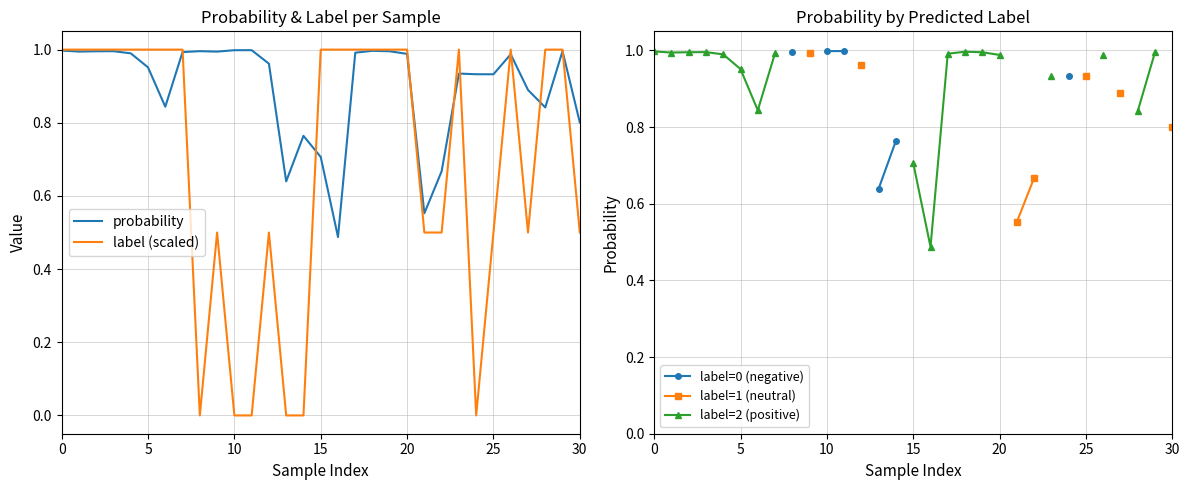

Which label corresponds to the smallest value in the chart?

8